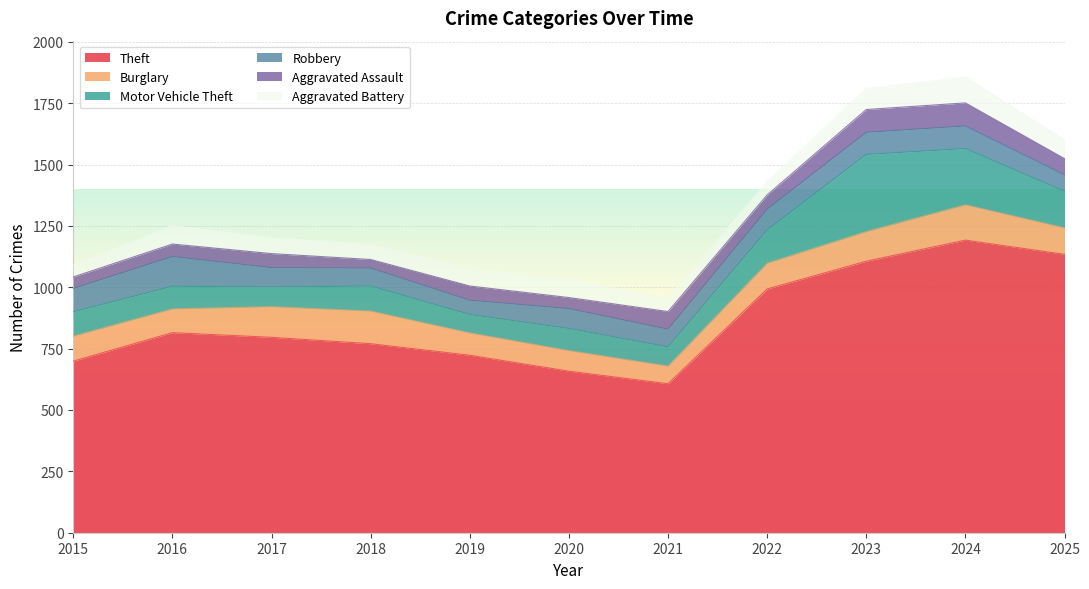

Reading right to left, transcribe all the data shown in this chart.

Theft: 2025=1134	2024=1192	2023=1106	2022=993	2021=607	2020=658	2019=723	2018=770	2017=796	2016=815	2015=699
Burglary: 2025=108	2024=144	2023=121	2022=105	2021=72	2020=84	2019=91	2018=133	2017=125	2016=97	2015=102
Motor Vehicle Theft: 2025=149	2024=229	2023=314	2022=135	2021=78	2020=90	2019=75	2018=102	2017=80	2016=92	2015=99
Robbery: 2025=67	2024=92	2023=90	2022=85	2021=72	2020=81	2019=58	2018=73	2017=79	2016=121	2015=95
Aggravated Assault: 2025=66	2024=94	2023=93	2022=58	2021=72	2020=45	2019=58	2018=35	2017=57	2016=51	2015=47
Aggravated Battery: 2025=77	2024=105	2023=86	2022=55	2021=54	2020=75	2019=70	2018=61	2017=64	2016=75	2015=48